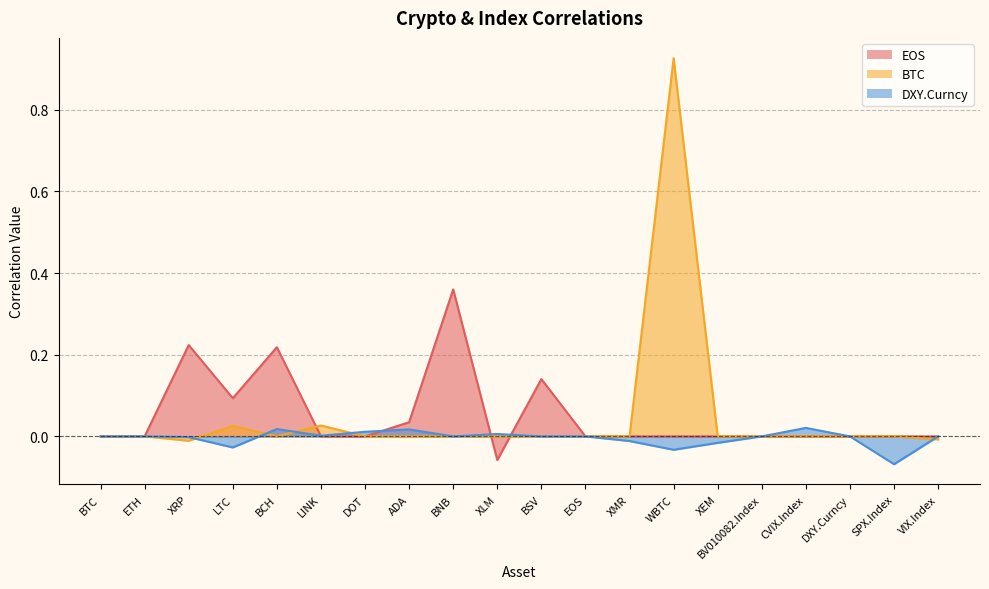

Which has a higher value, BTC or BSV?

BSV